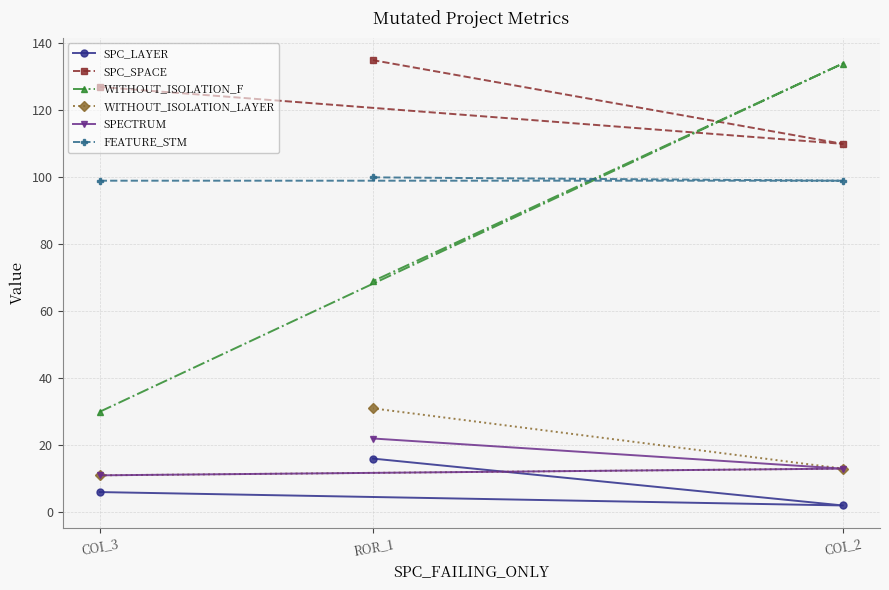

How many values in the SPC_SPACE series are below 127?

1